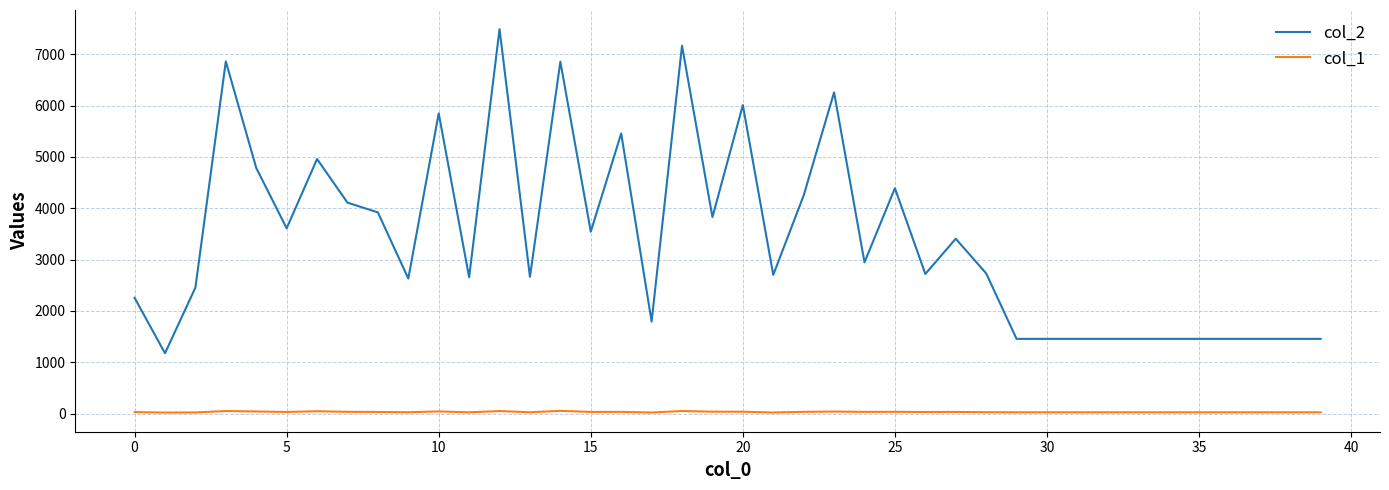

Rank the series by their maximum value, from highest to lowest.

col_2, col_1